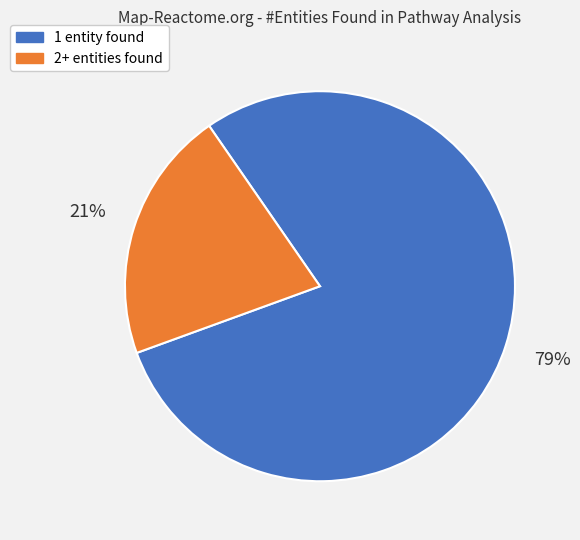

Is there any slice that represents more than half of the pie?

Yes